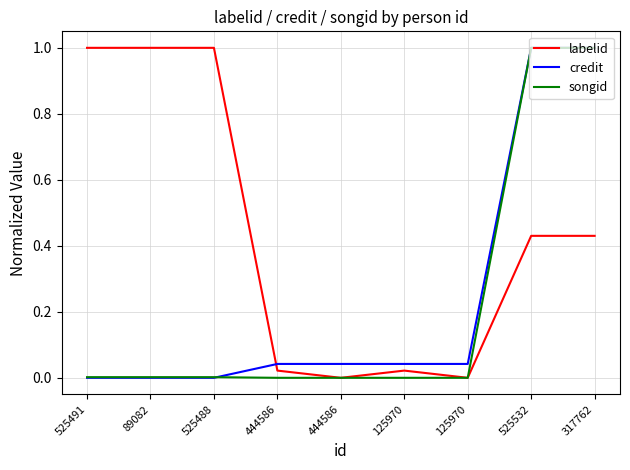

How many lines are shown in the chart?

3